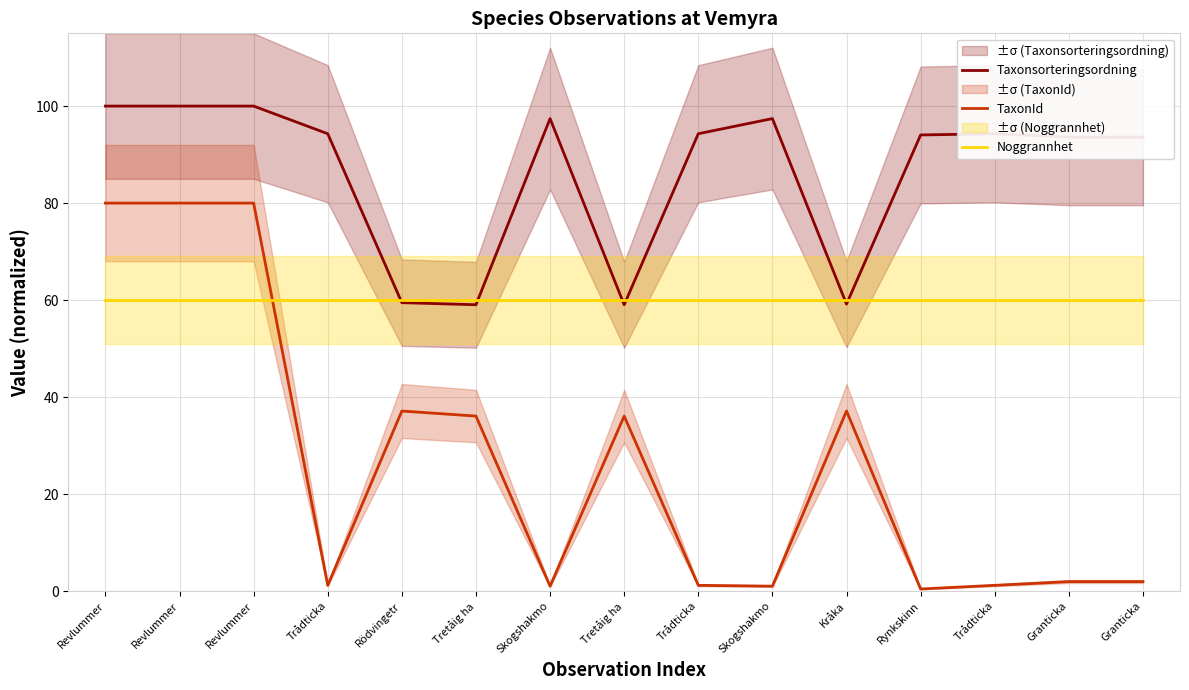

Where do Taxonsorteringsordning and Noggrannhet first cross each other?

Trådticka and Rödvingetr